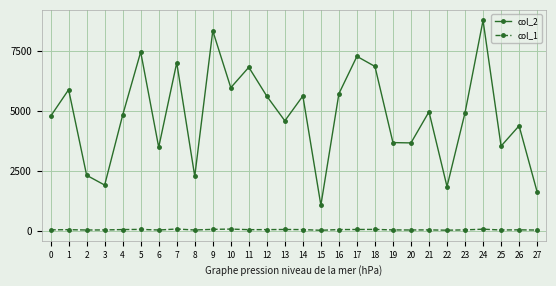

At which category does col_2 reach its first local peak?

1